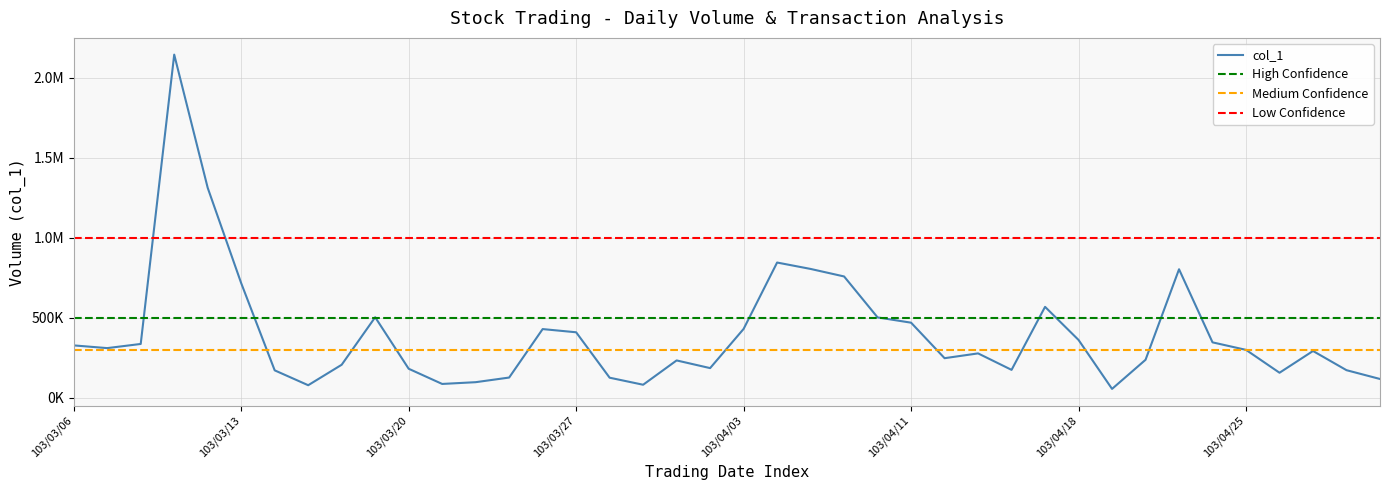

List the labels in order of value, smallest first.

103/04/21, 103/03/17, 103/03/31, 103/03/21, 103/03/24, 103/05/02, 103/03/28, 103/03/25, 103/04/28, 103/03/14, 103/04/30, 103/04/16, 103/03/20, 103/04/02, 103/03/18, 103/04/01, 103/04/22, 103/04/14, 103/04/15, 103/04/29, 103/04/25, 103/03/07, 103/03/06, 103/03/10, 103/04/24, 103/04/18, 103/03/27, 103/03/26, 103/04/03, 103/04/11, 103/04/10, 103/03/19, 103/04/17, 103/03/13, 103/04/09, 103/04/23, 103/04/08, 103/04/07, 103/03/12, 103/03/11